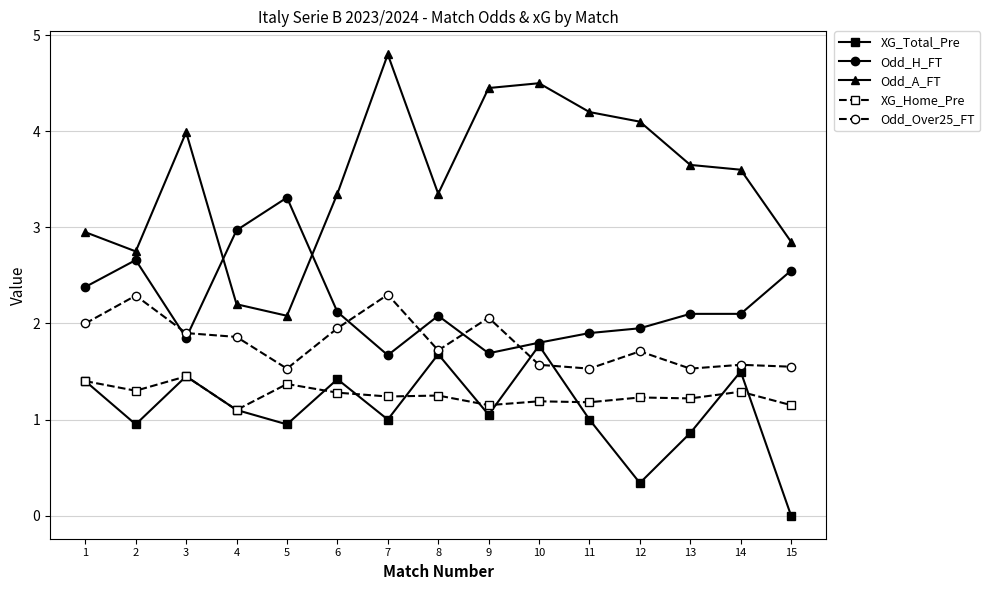

True or false: Odd_A_FT and Odd_Over25_FT cross at least once.

False